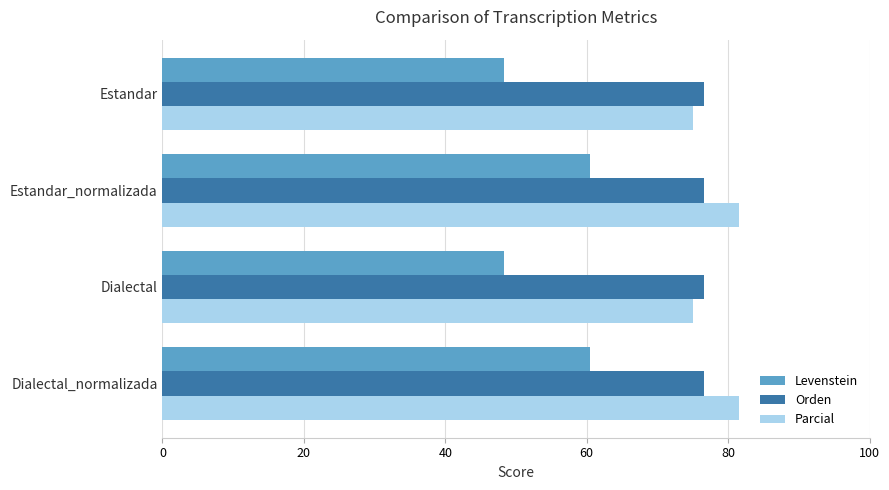

What is the difference between the highest and lowest values at Estandar?

28.2